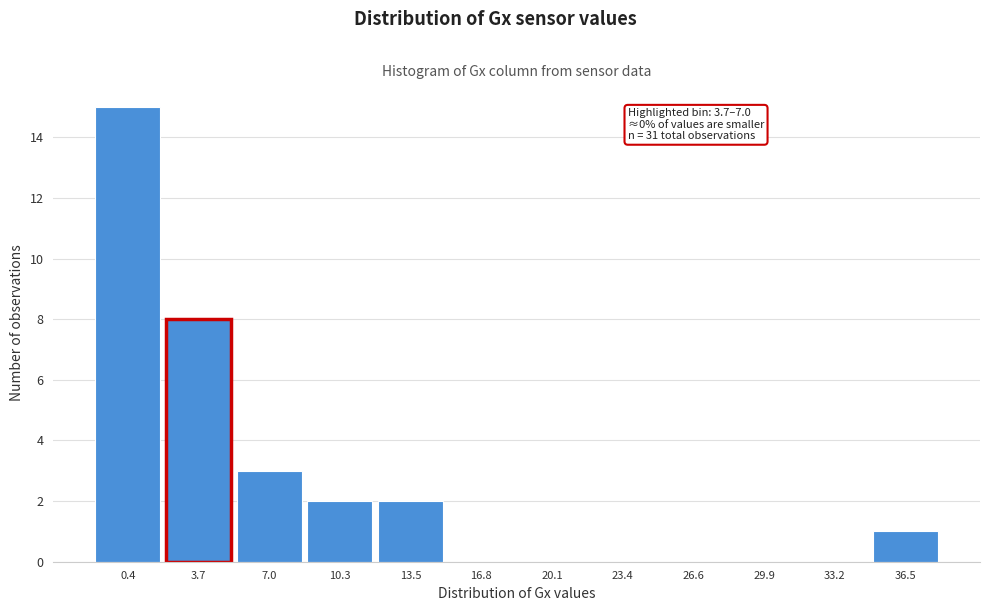

Reading left to right, list all the values displayed in this chart.

0.4=15	3.7=8	7.0=3	10.3=2	13.5=2	16.8=0	20.1=0	23.4=0	26.6=0	29.9=0	33.2=0	36.5=1